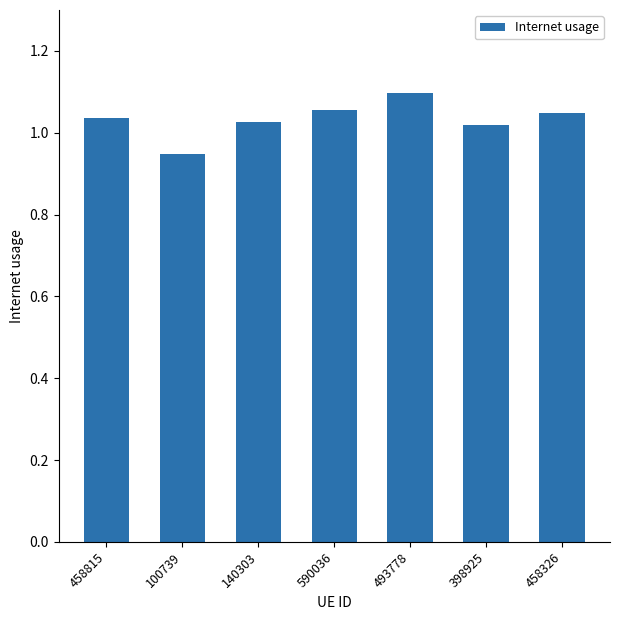

Where does the data first go above 1?

458815